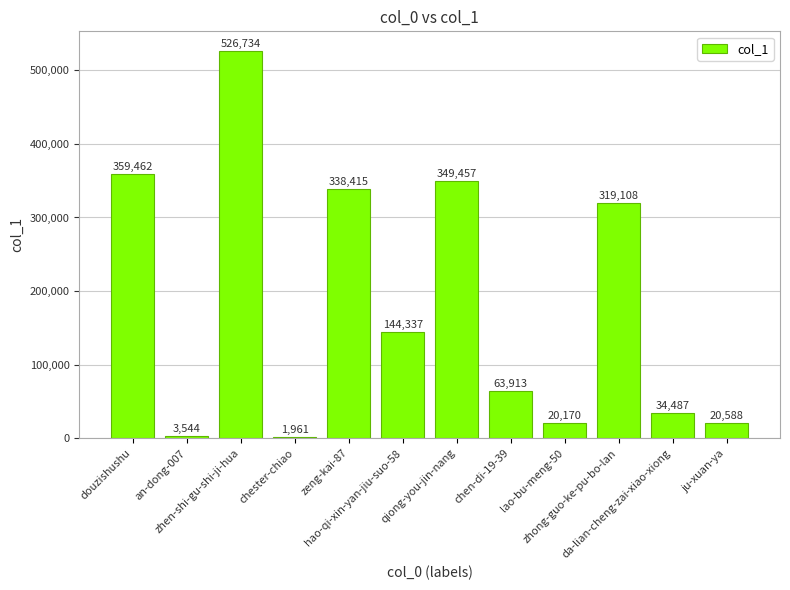

True or false: the data shows 1961 at chester-chiao.

True